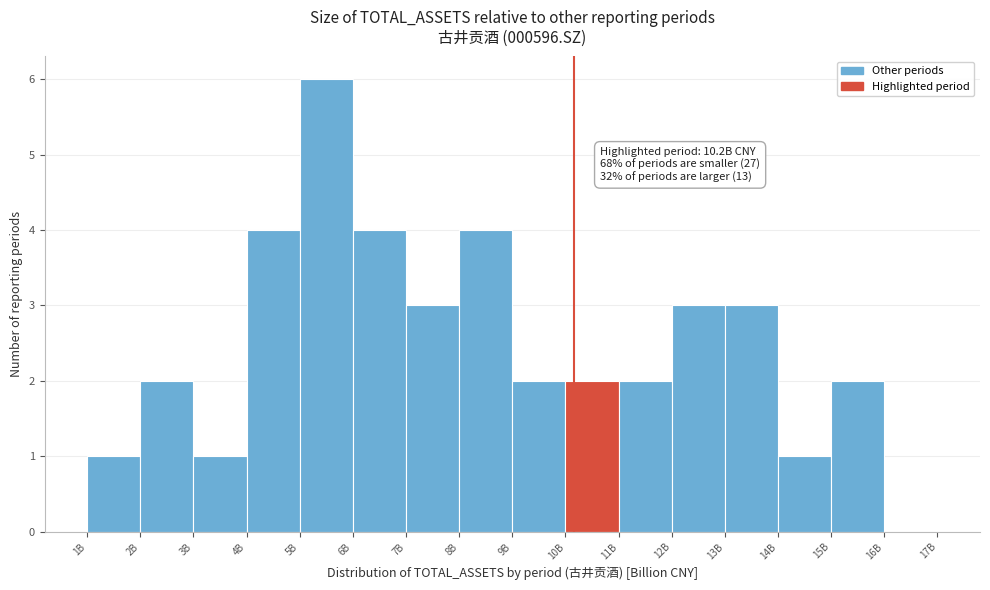

Reading left to right, transcribe all the data shown in this chart.

1B=1	2B=2	3B=1	4B=4	5B=6	6B=4	7B=3	8B=4	9B=2	10B=2	11B=2	12B=3	13B=3	14B=1	15B=2	16B=0